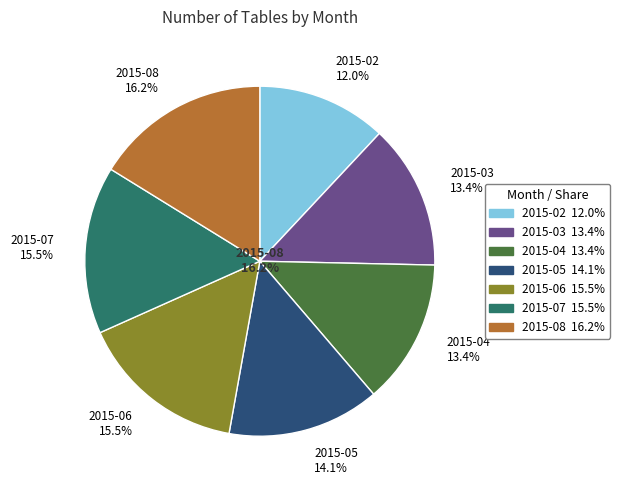

To the nearest percent, what is the difference between the largest and smallest slice percentages?

4%